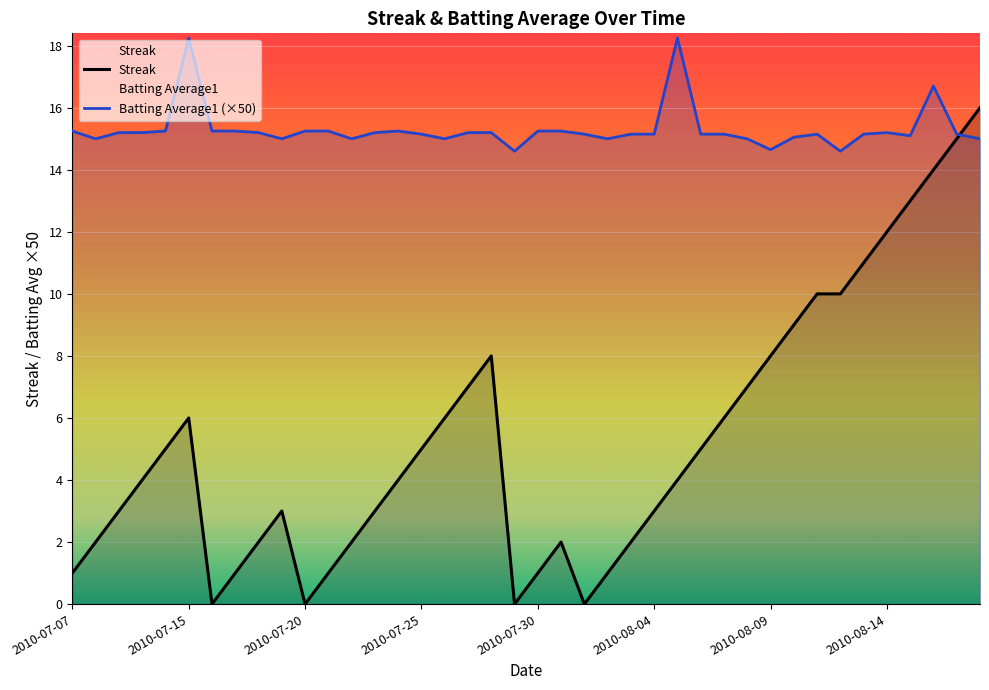

List the series in order of their overall mean, highest first.

Batting Average1 (×50), Streak